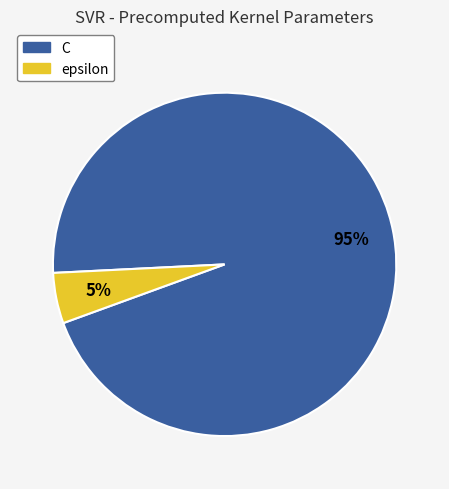

Does C account for over 50% of the chart?

Yes